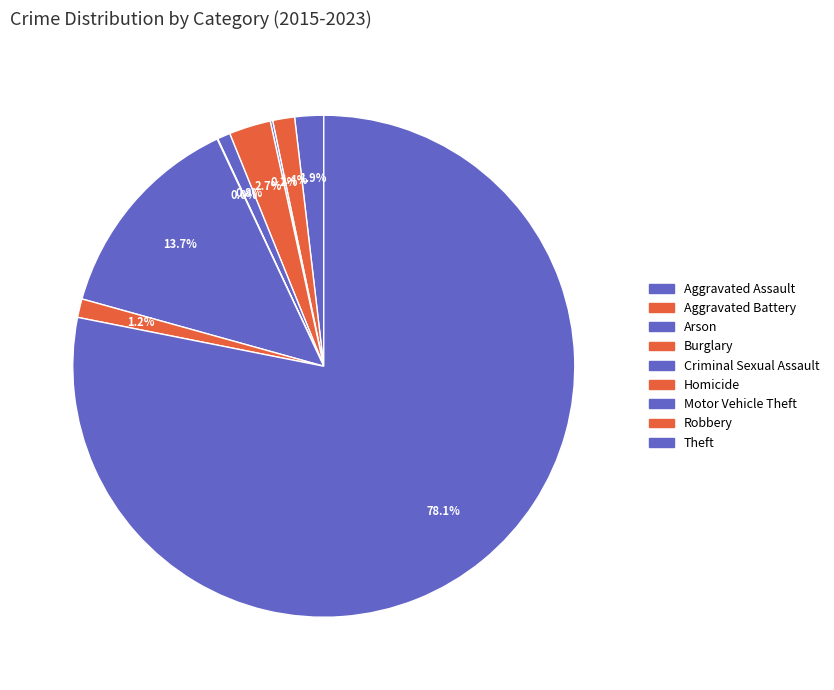

Rank the categories by value from lowest to highest.

Homicide, Arson, Criminal Sexual Assault, Robbery, Aggravated Battery, Aggravated Assault, Burglary, Motor Vehicle Theft, Theft